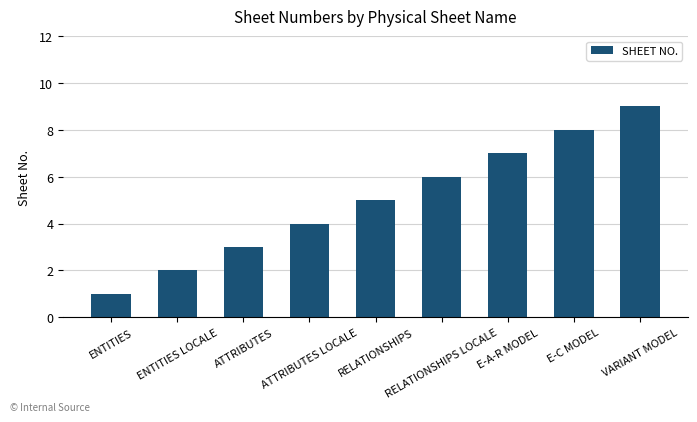

What is the greatest value displayed?

9